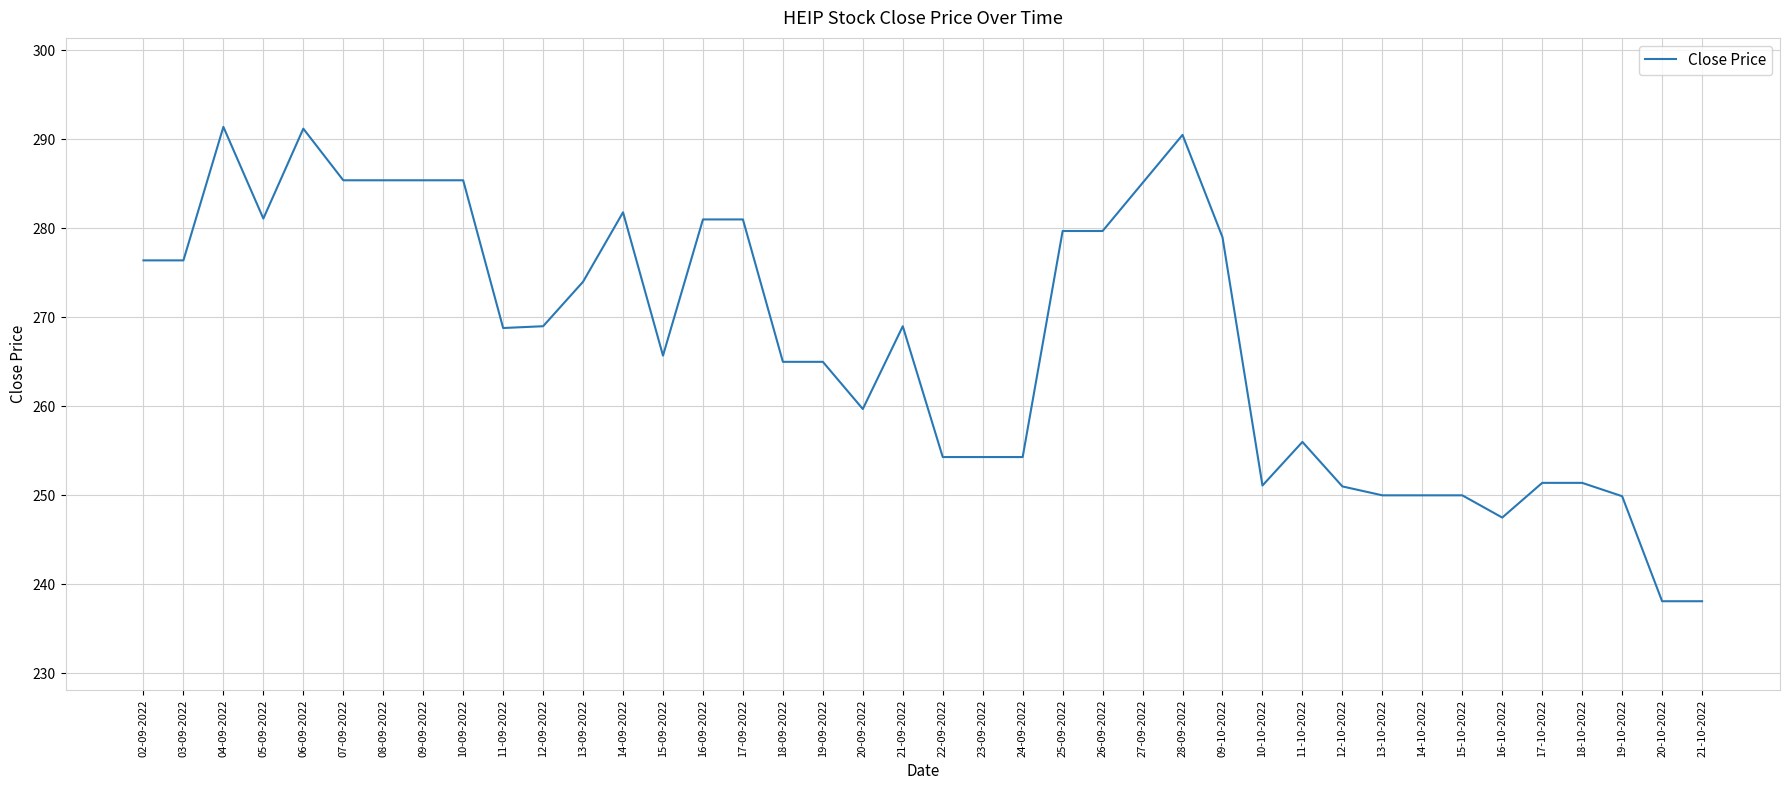

What is the difference between the maximum and minimum values?

53.3